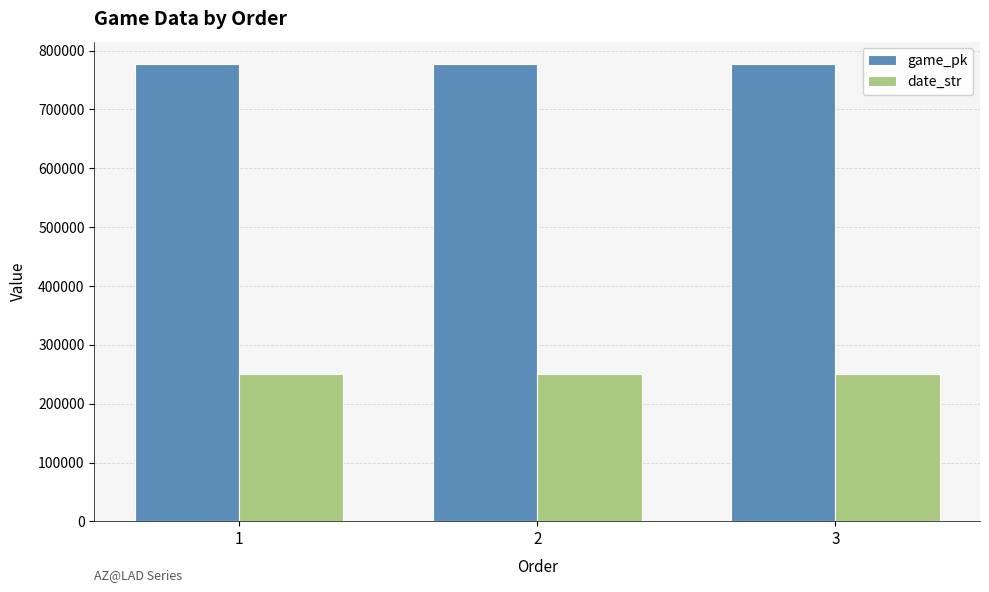

Rank the series by their average value, from highest to lowest.

game_pk, date_str